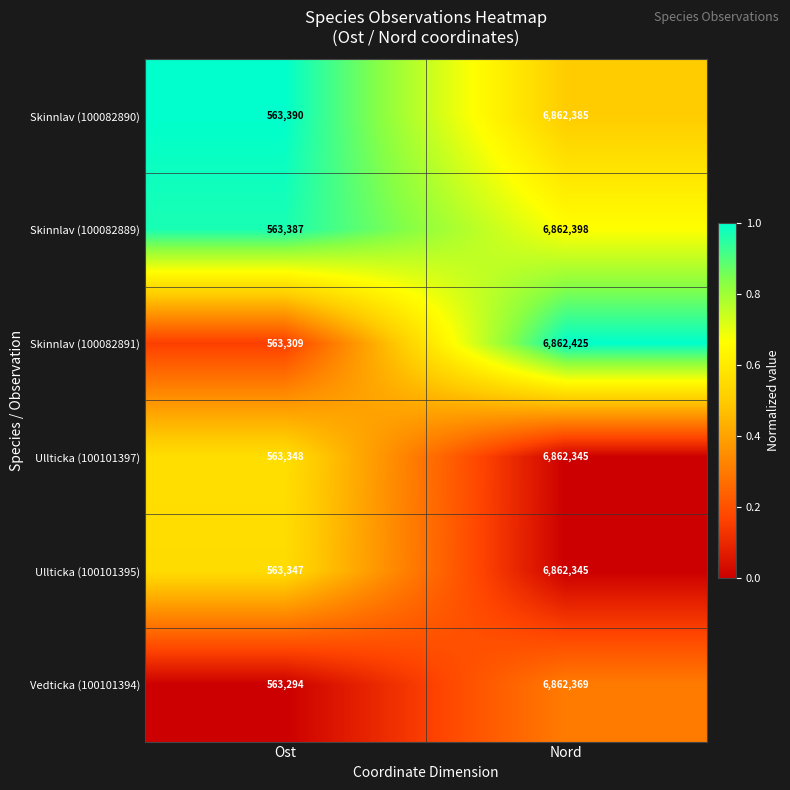

What is the difference between the maximum and minimum values in the Vedticka (100101394) series?

6299075